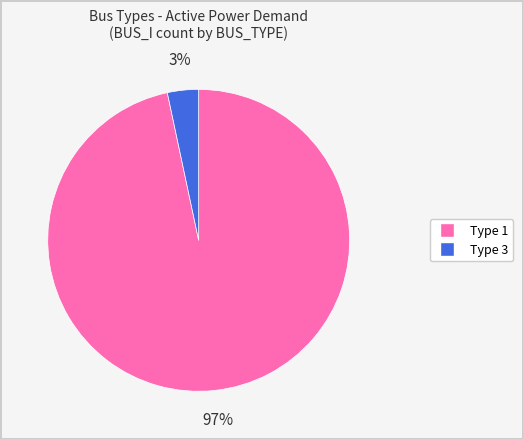

To the nearest percent, what is the average slice percentage?

50%